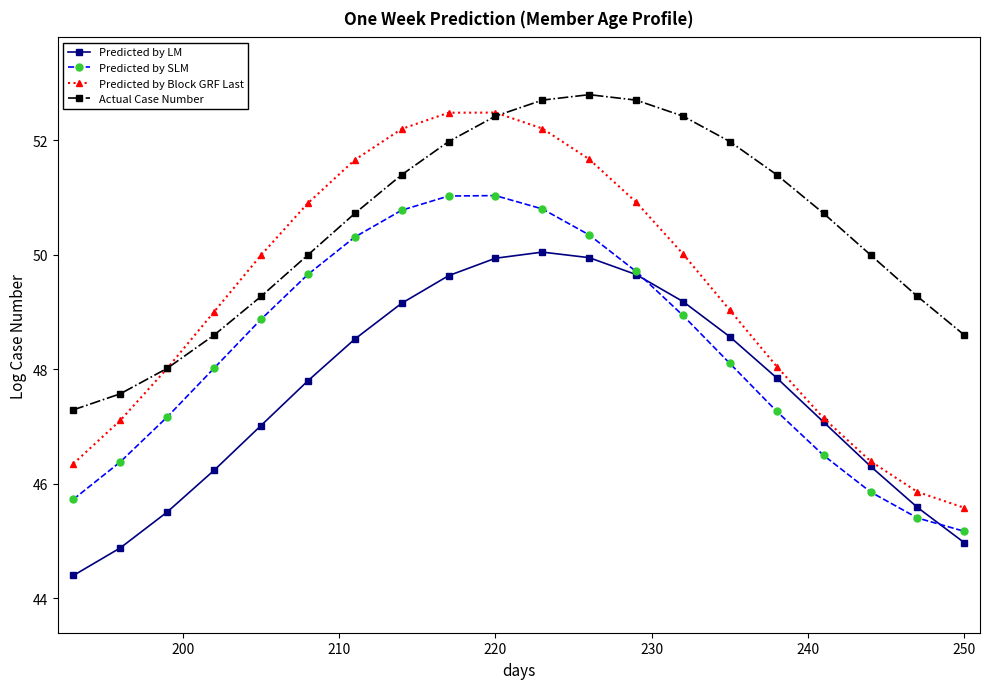

Which series has the largest total across all categories?

Actual Case Number